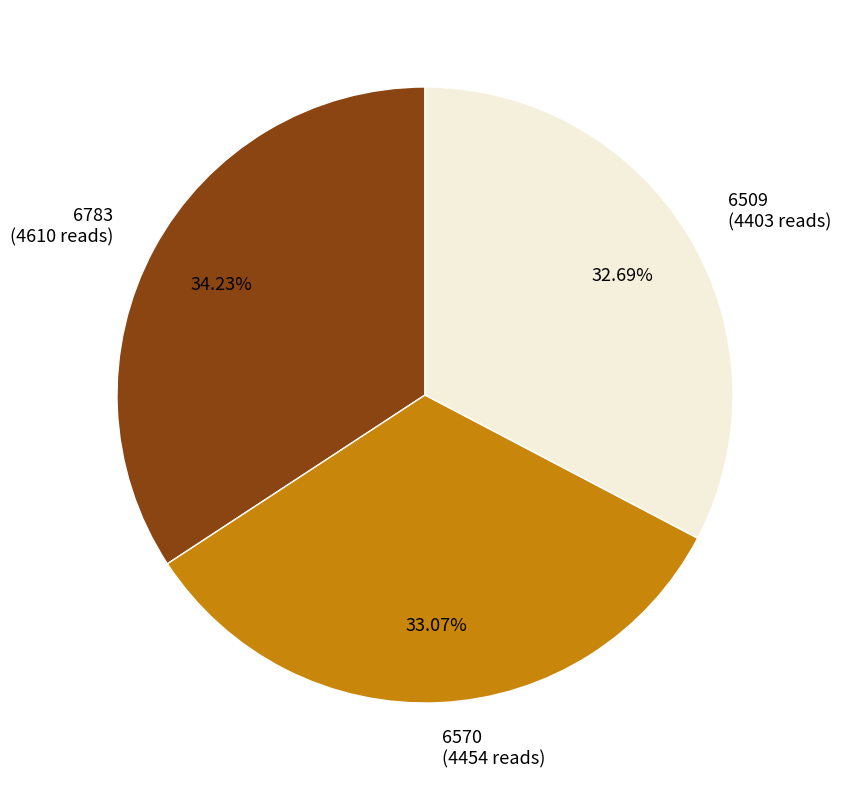

True or false: 6509 accounts for 46% of the total.

False